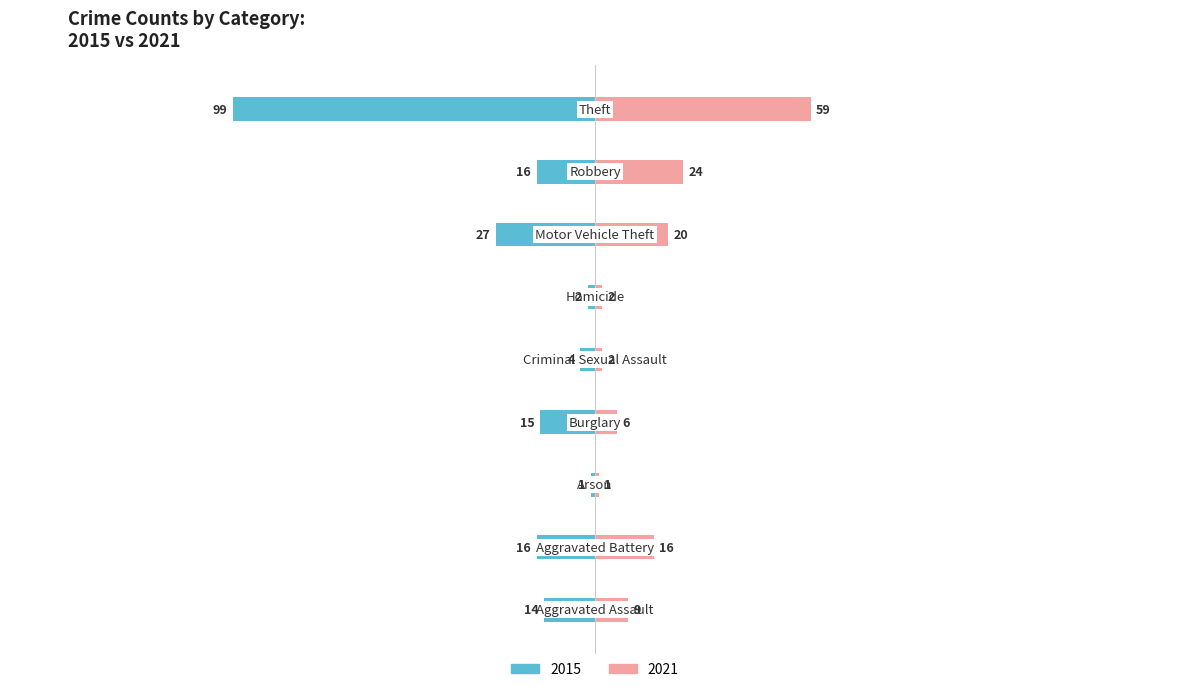

What is the average value of the 2021 series?

15